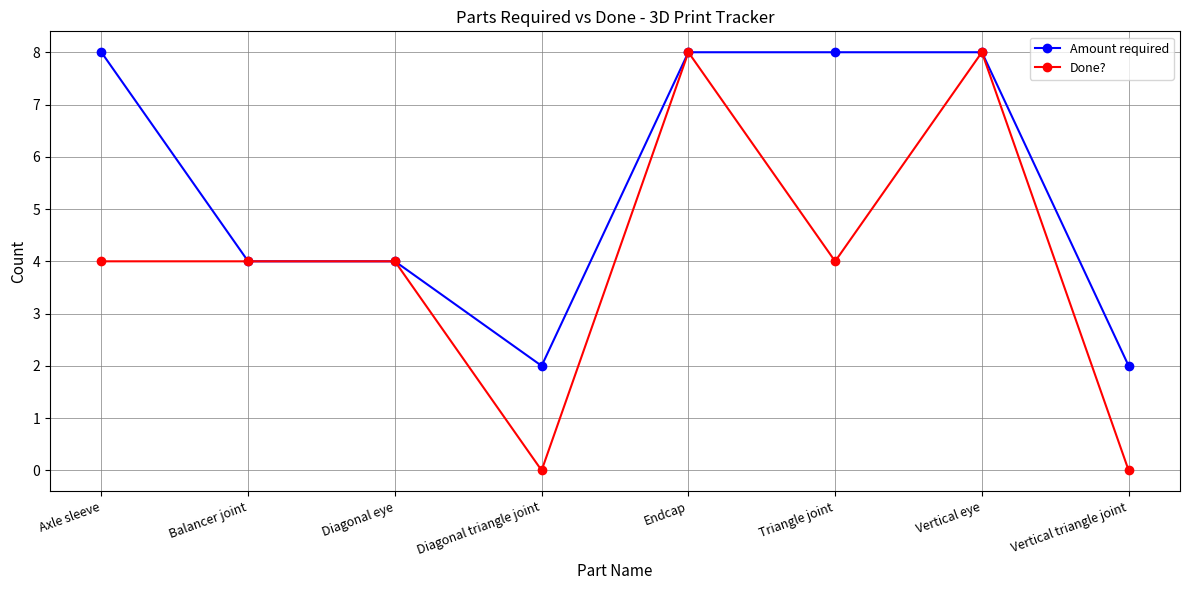

At how many categories does at least one series exceed 6?

4